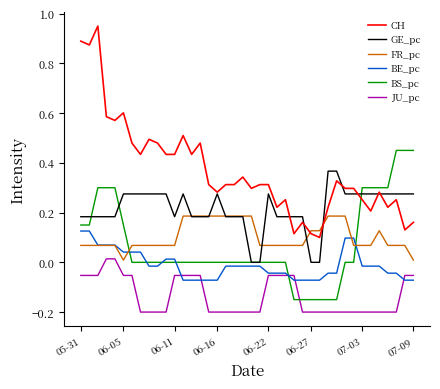

What is the sum of all FR_pc values?

4.2